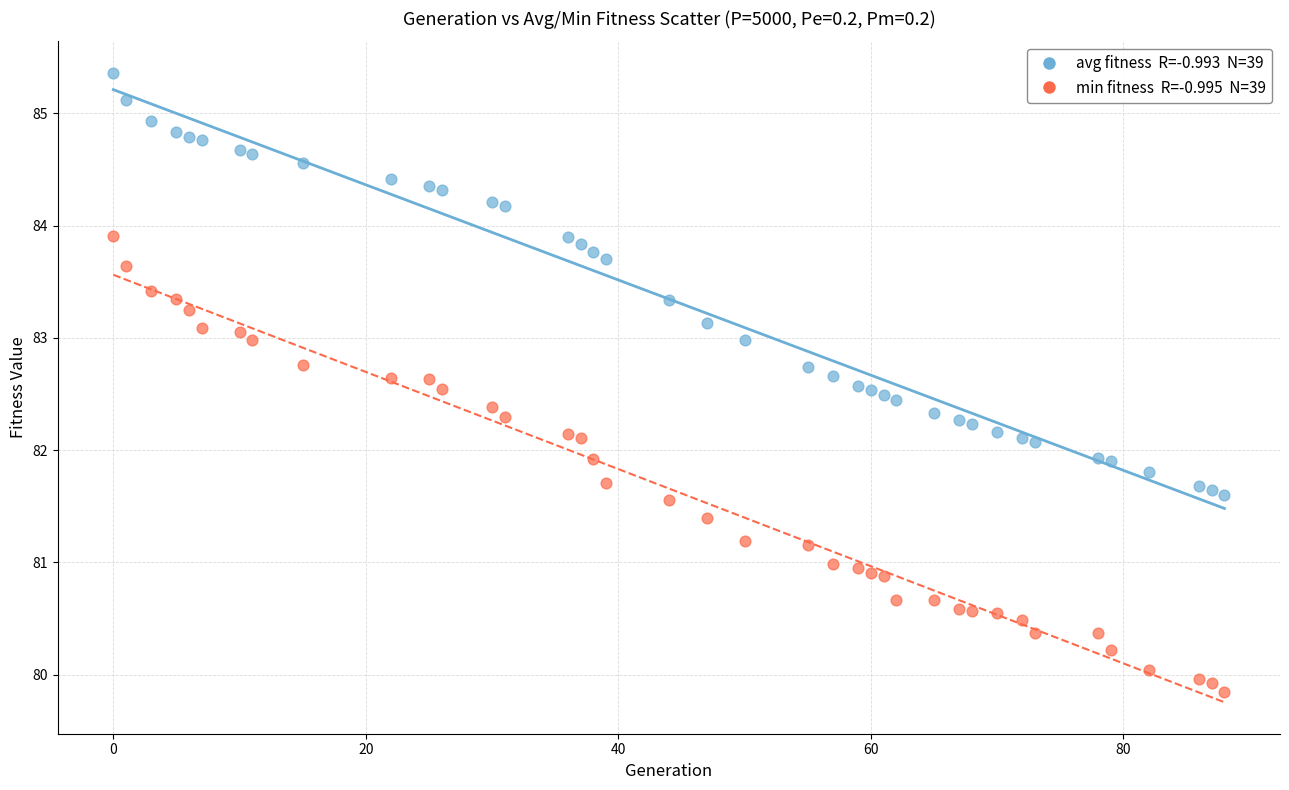

Across all data points, what is the range of Y values (max minus min)?

5.5